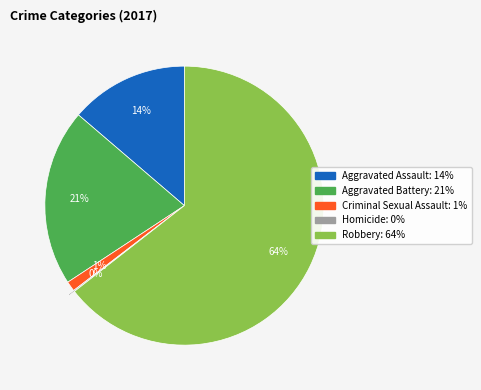

What percentage is the Criminal Sexual Assault slice, to the nearest percent?

1%